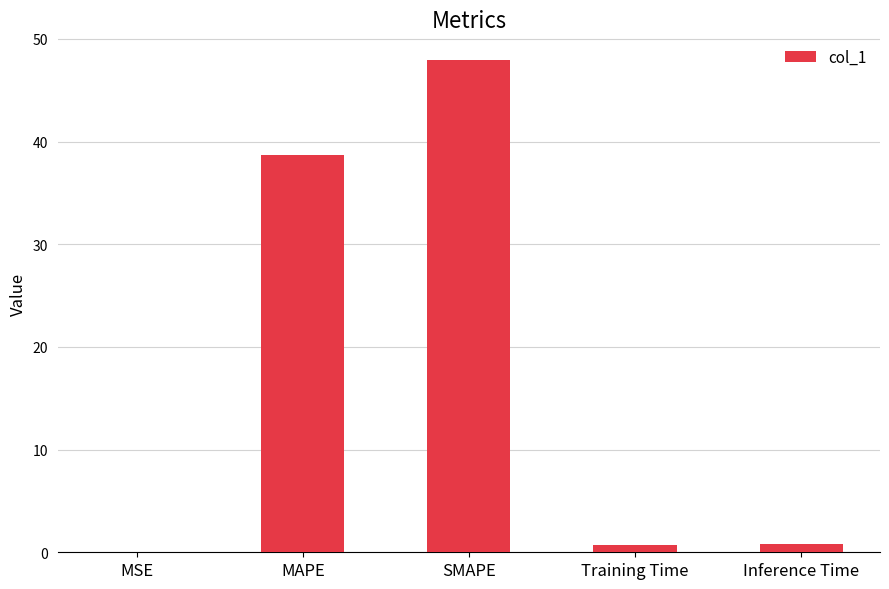

Where is the data nearest to the value 23?

MAPE